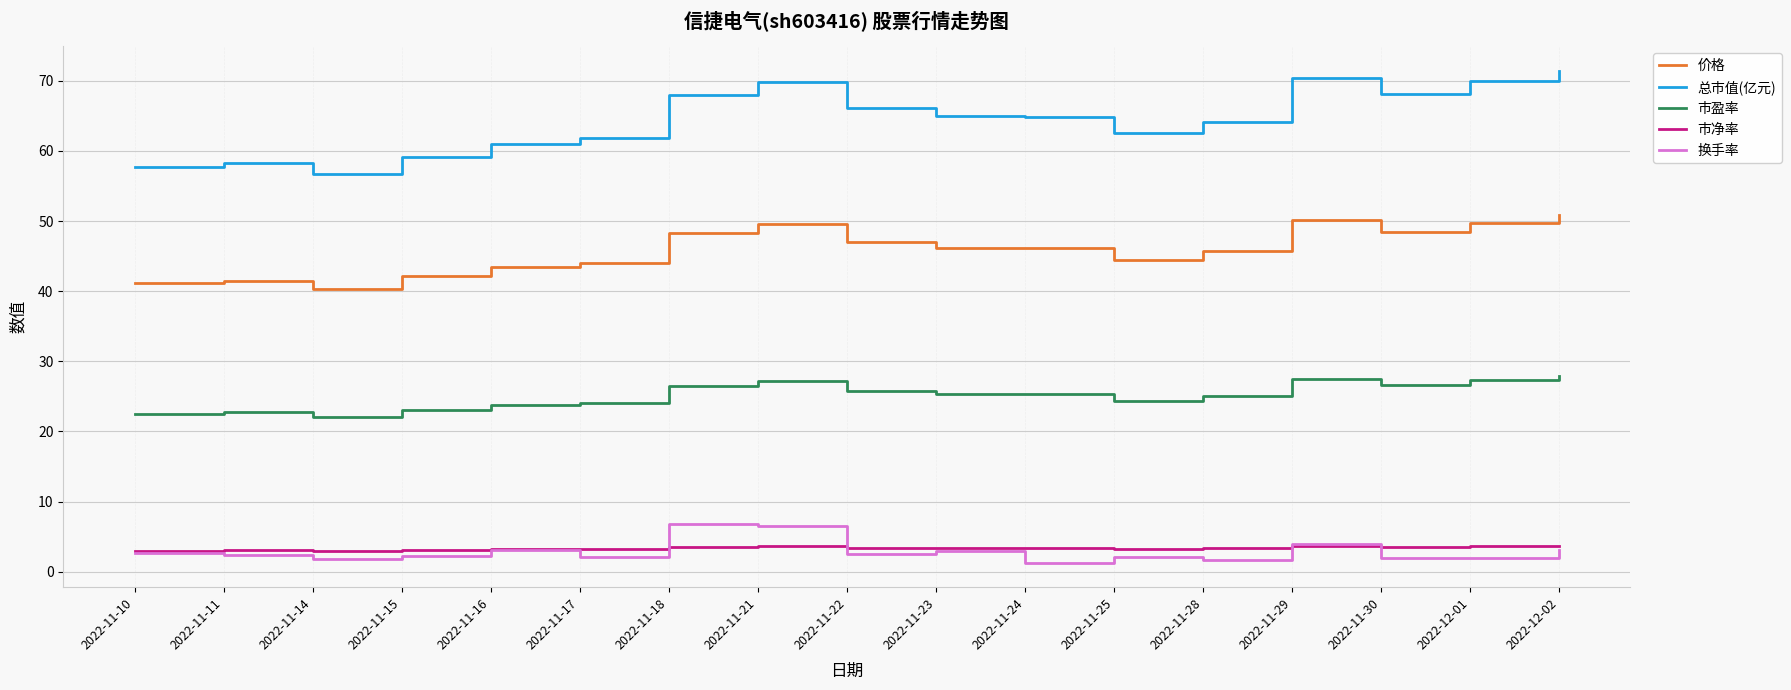

Where is 换手率 nearest to the value 4?

2022-11-29